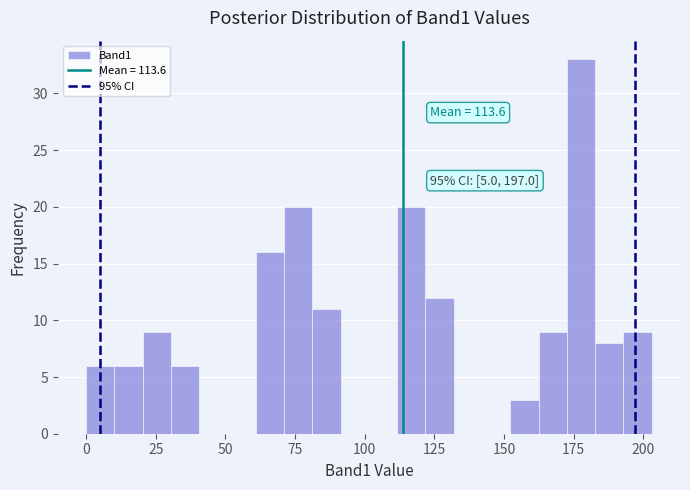

Around what value on the x-axis is the tallest bar? Give the approximate position of its centre, as read against the axis.

180